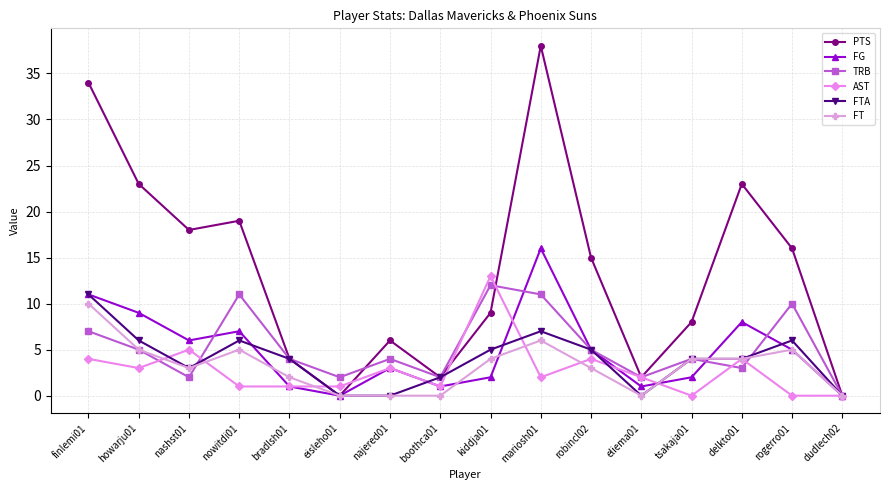

True or false: TRB has more than 0 interior local peaks.

True